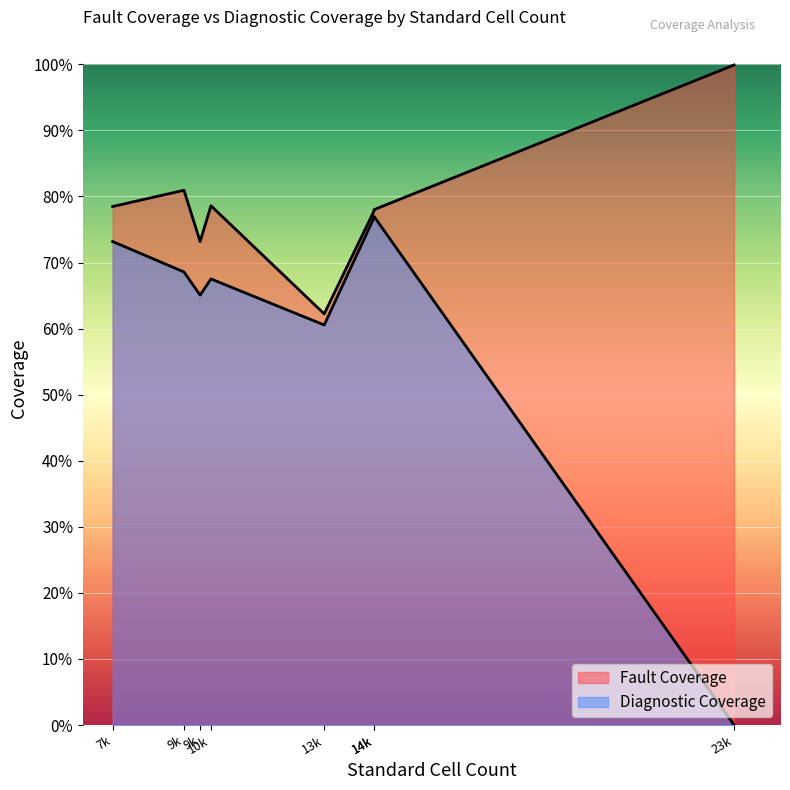

What is the sum of all Fault Coverage values?

6.3